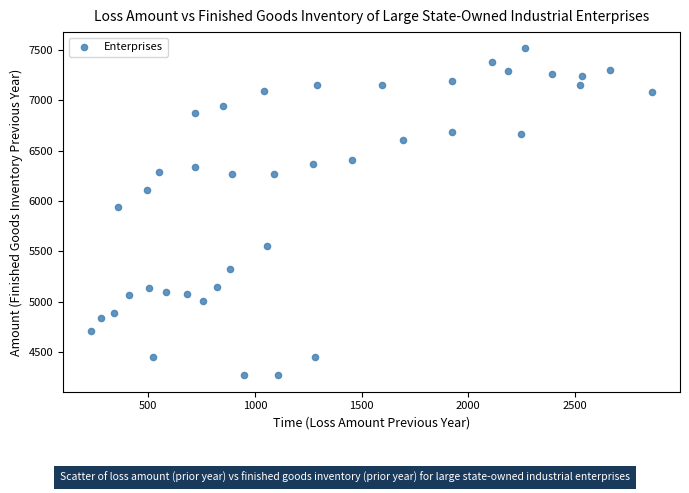

What is the range of Y values (max minus min)?

3245.3